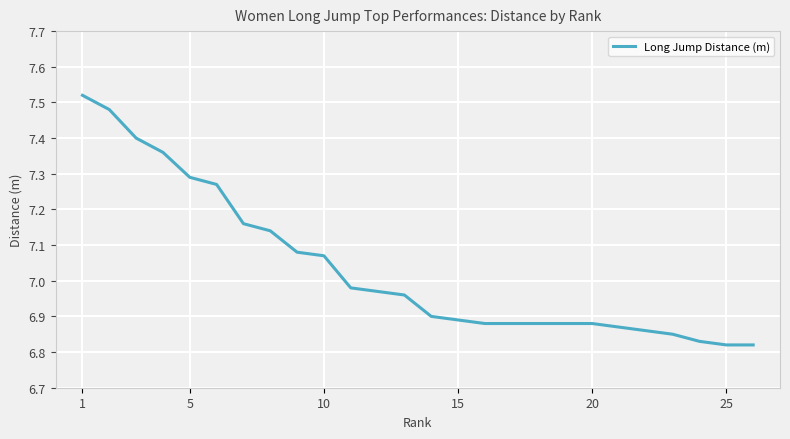

What is the difference between the maximum and minimum values?

0.7